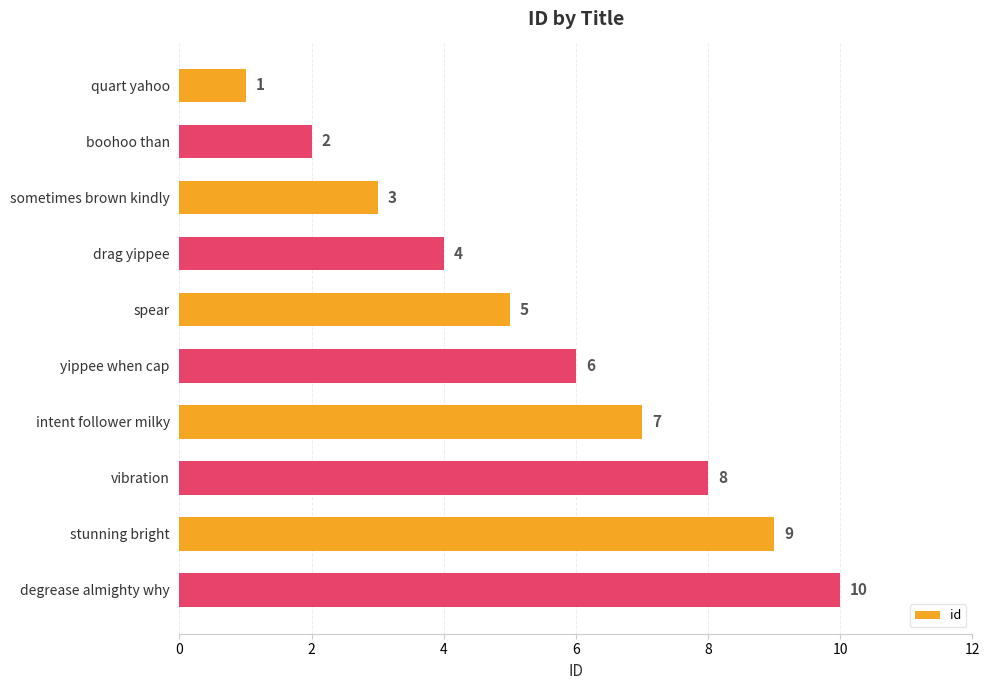

Rank the categories by value from highest to lowest.

degrease almighty why, stunning bright, vibration, intent follower milky, yippee when cap, spear, drag yippee, sometimes brown kindly, boohoo than, quart yahoo